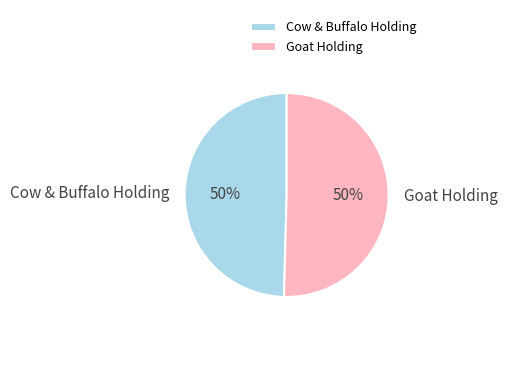

To the nearest percent, what is the combined percentage of Goat Holding and Cow & Buffalo Holding?

100%